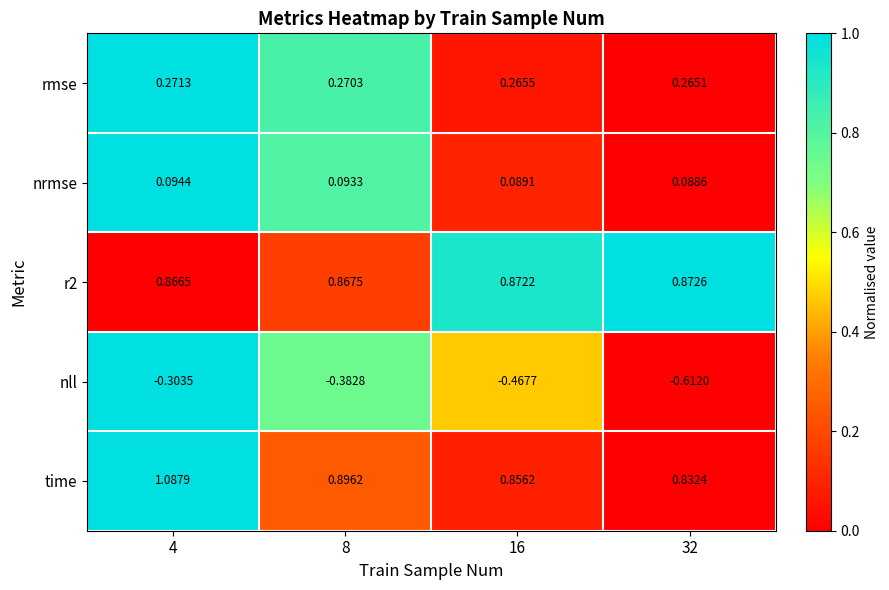

Rank the series at 8 from lowest to highest value.

nll, nrmse, rmse, r2, time